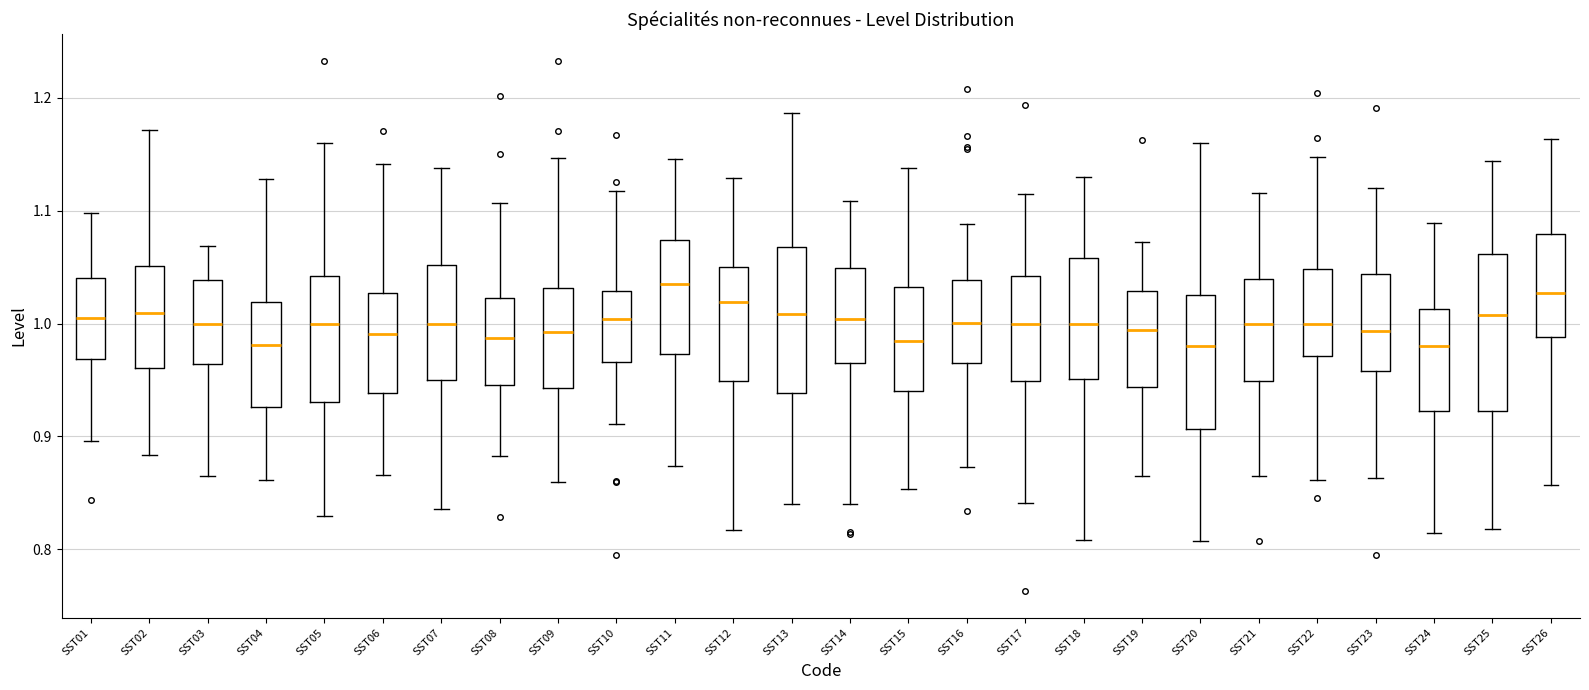

Reading left to right, transcribe this box plot: for each box, give where its median line is, the range the box spans, and where its two whiskers end, as read against the y-axis. The values are not printed on the chart, so give them approximately, as read against the axis.

SST01: median 1.01, box 0.97 to 1.04, whiskers 0.90 to 1.10
SST02: median 1.01, box 0.96 to 1.05, whiskers 0.88 to 1.17
SST03: median 1.00, box 0.96 to 1.04, whiskers 0.87 to 1.07
SST04: median 0.98, box 0.93 to 1.02, whiskers 0.86 to 1.13
SST05: median 1.00, box 0.93 to 1.04, whiskers 0.83 to 1.16
SST06: median 0.99, box 0.94 to 1.03, whiskers 0.87 to 1.14
SST07: median 1.00, box 0.95 to 1.05, whiskers 0.84 to 1.14
SST08: median 0.99, box 0.95 to 1.02, whiskers 0.88 to 1.11
SST09: median 0.99, box 0.94 to 1.03, whiskers 0.86 to 1.15
SST10: median 1.00, box 0.97 to 1.03, whiskers 0.91 to 1.12
SST11: median 1.04, box 0.97 to 1.07, whiskers 0.87 to 1.15
SST12: median 1.02, box 0.95 to 1.05, whiskers 0.82 to 1.13
SST13: median 1.01, box 0.94 to 1.07, whiskers 0.84 to 1.19
SST14: median 1.00, box 0.97 to 1.05, whiskers 0.84 to 1.11
SST15: median 0.98, box 0.94 to 1.03, whiskers 0.85 to 1.14
SST16: median 1.00, box 0.97 to 1.04, whiskers 0.87 to 1.09
SST17: median 1.00, box 0.95 to 1.04, whiskers 0.84 to 1.11
SST18: median 1.00, box 0.95 to 1.06, whiskers 0.81 to 1.13
SST19: median 0.99, box 0.94 to 1.03, whiskers 0.87 to 1.07
SST20: median 0.98, box 0.91 to 1.03, whiskers 0.81 to 1.16
SST21: median 1.00, box 0.95 to 1.04, whiskers 0.87 to 1.12
SST22: median 1.00, box 0.97 to 1.05, whiskers 0.86 to 1.15
SST23: median 0.99, box 0.96 to 1.04, whiskers 0.86 to 1.12
SST24: median 0.98, box 0.92 to 1.01, whiskers 0.81 to 1.09
SST25: median 1.01, box 0.92 to 1.06, whiskers 0.82 to 1.14
SST26: median 1.03, box 0.99 to 1.08, whiskers 0.86 to 1.16